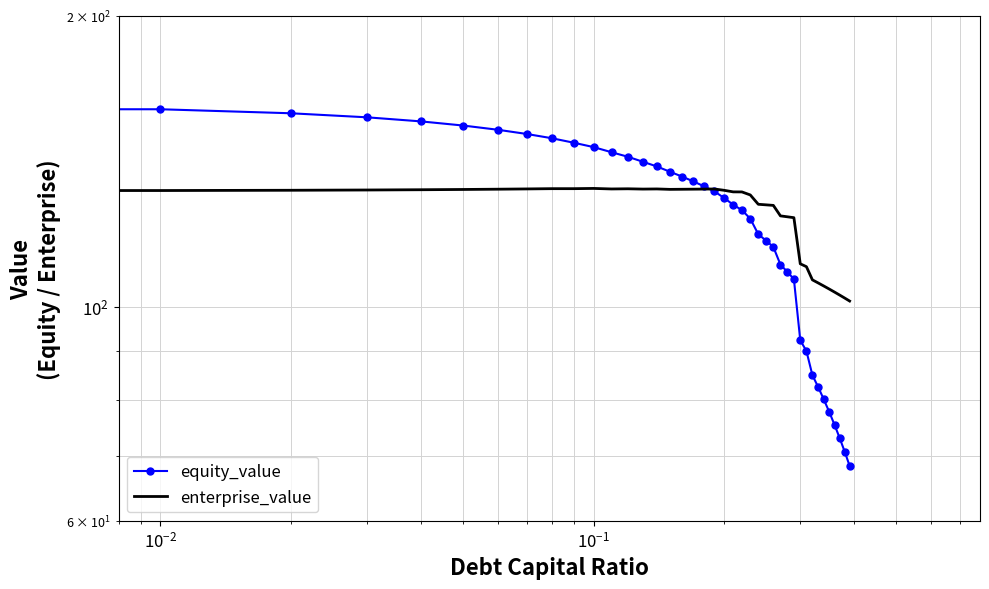

What are all the series names shown in the legend?

equity_value, enterprise_value